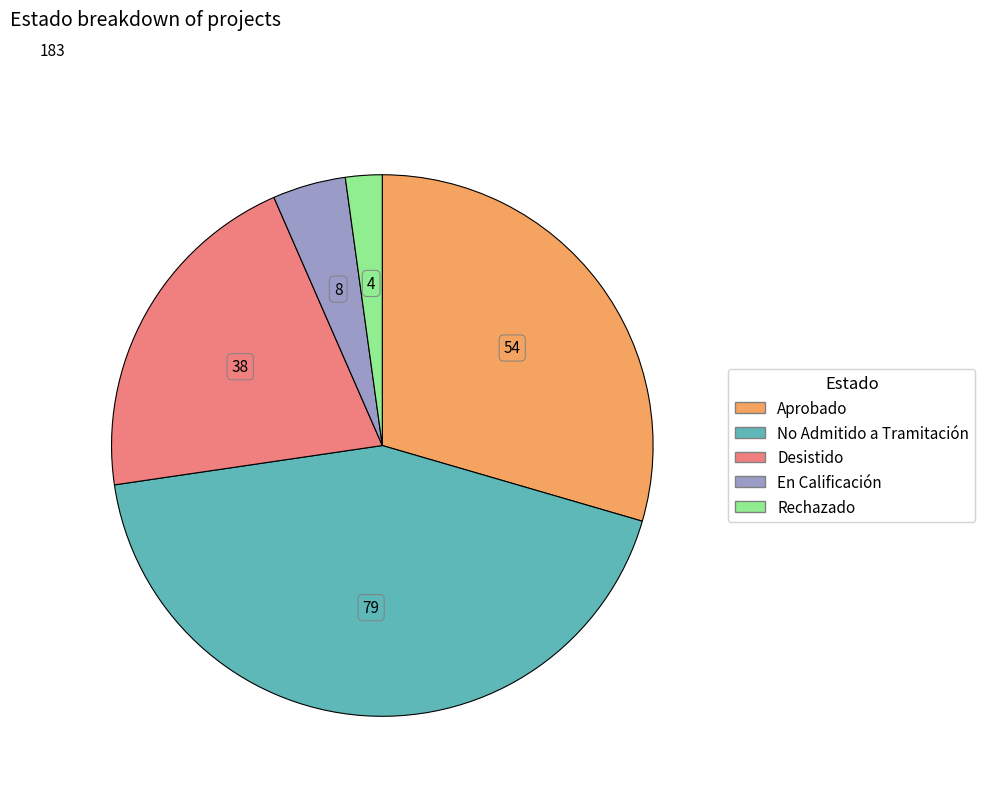

Is it true that En Calificación is 4% of the pie?

True